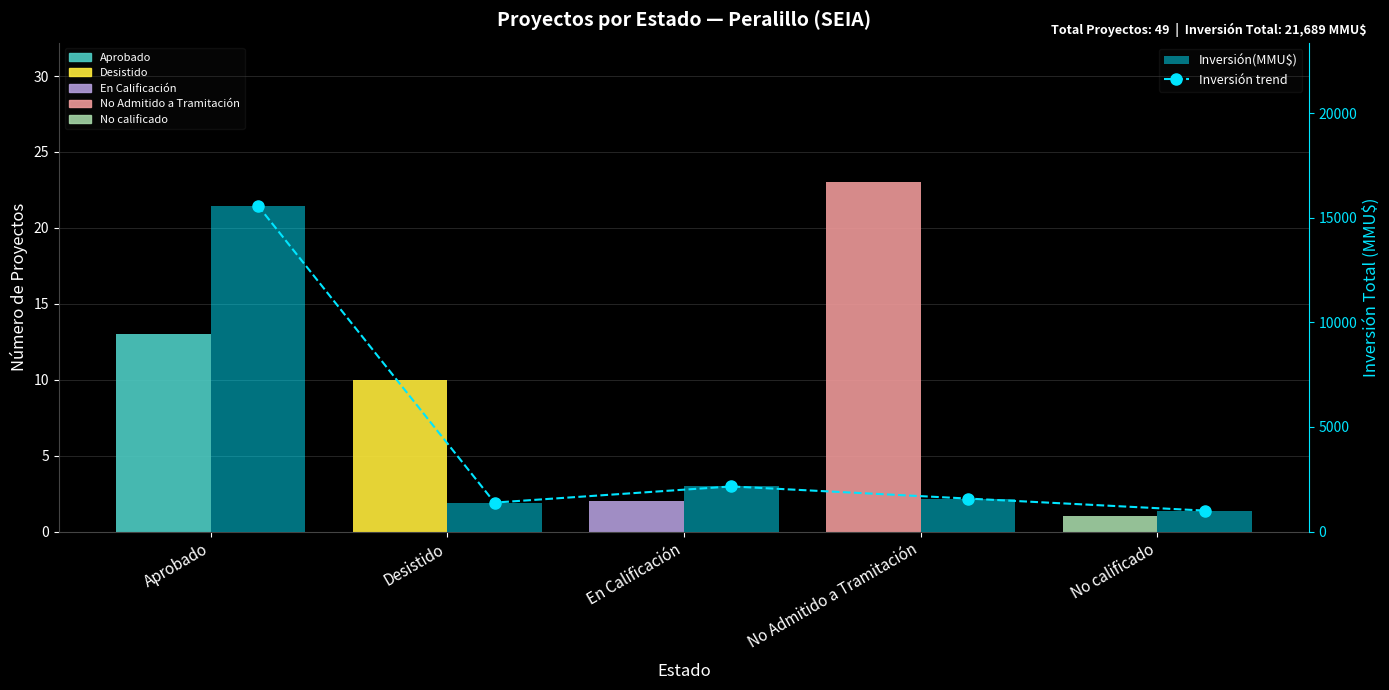

Which series has the largest total across all categories?

Inversión trend